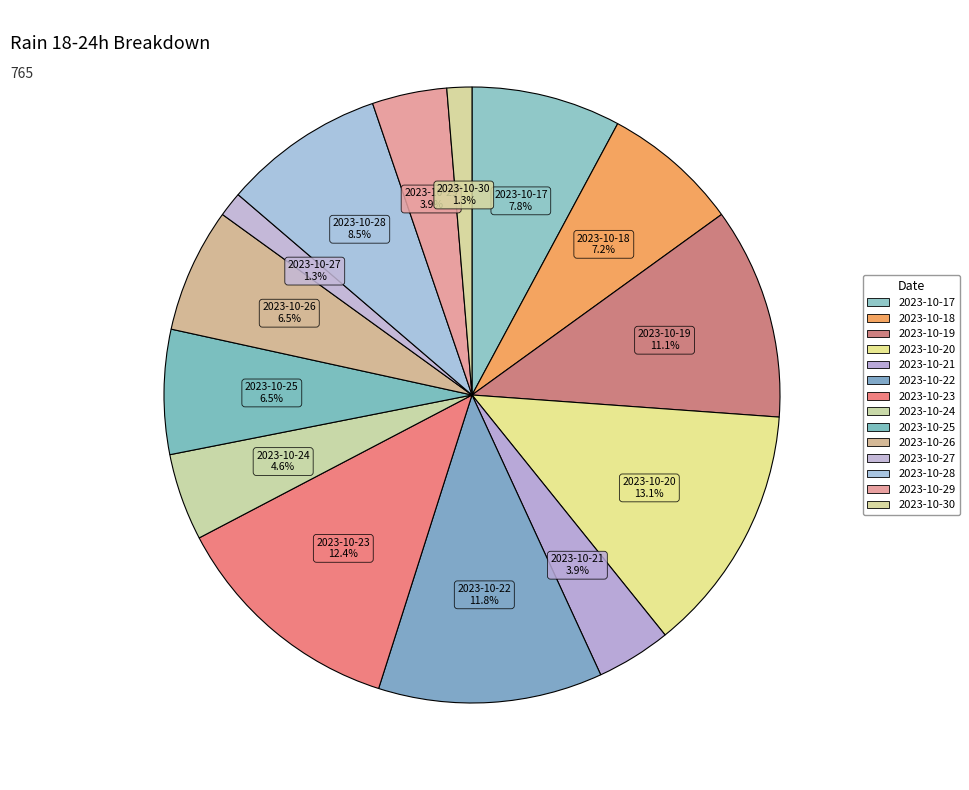

How many segments does this pie chart have?

14